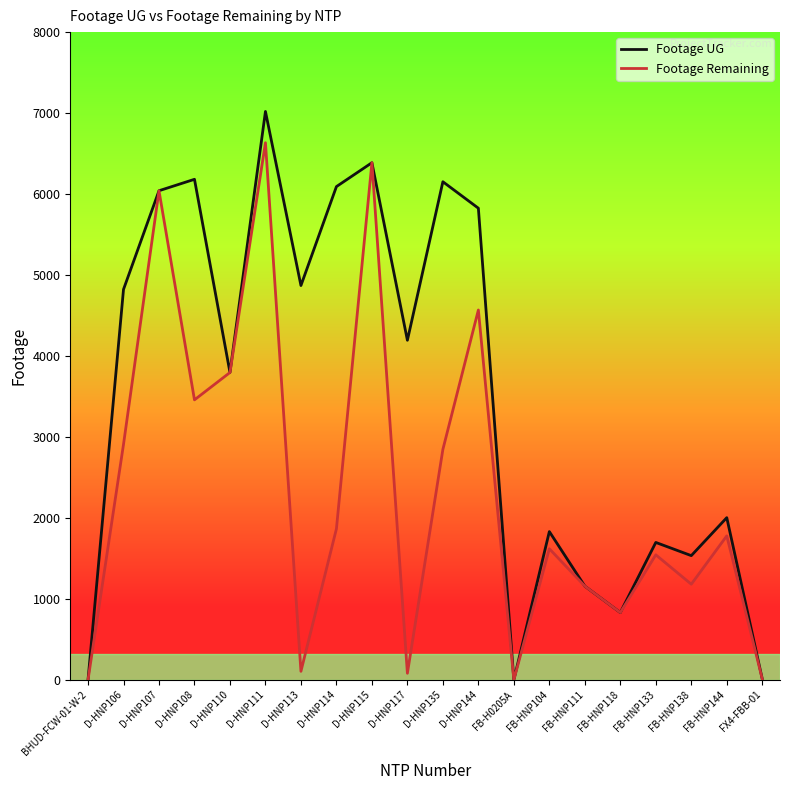

At which label does Footage Remaining reach its peak?

D-HNP111